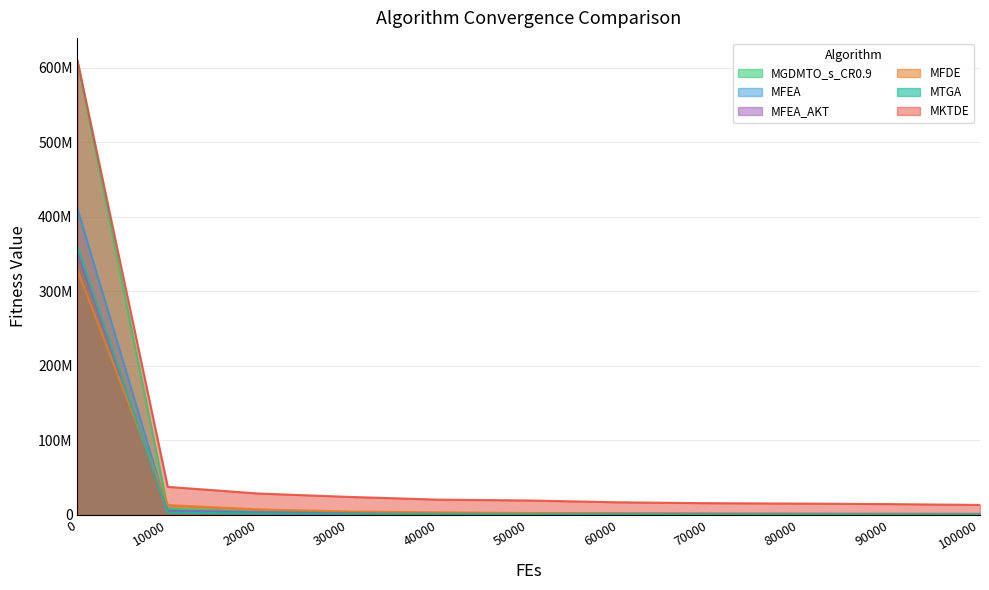

How many distinct data groups are displayed?

6